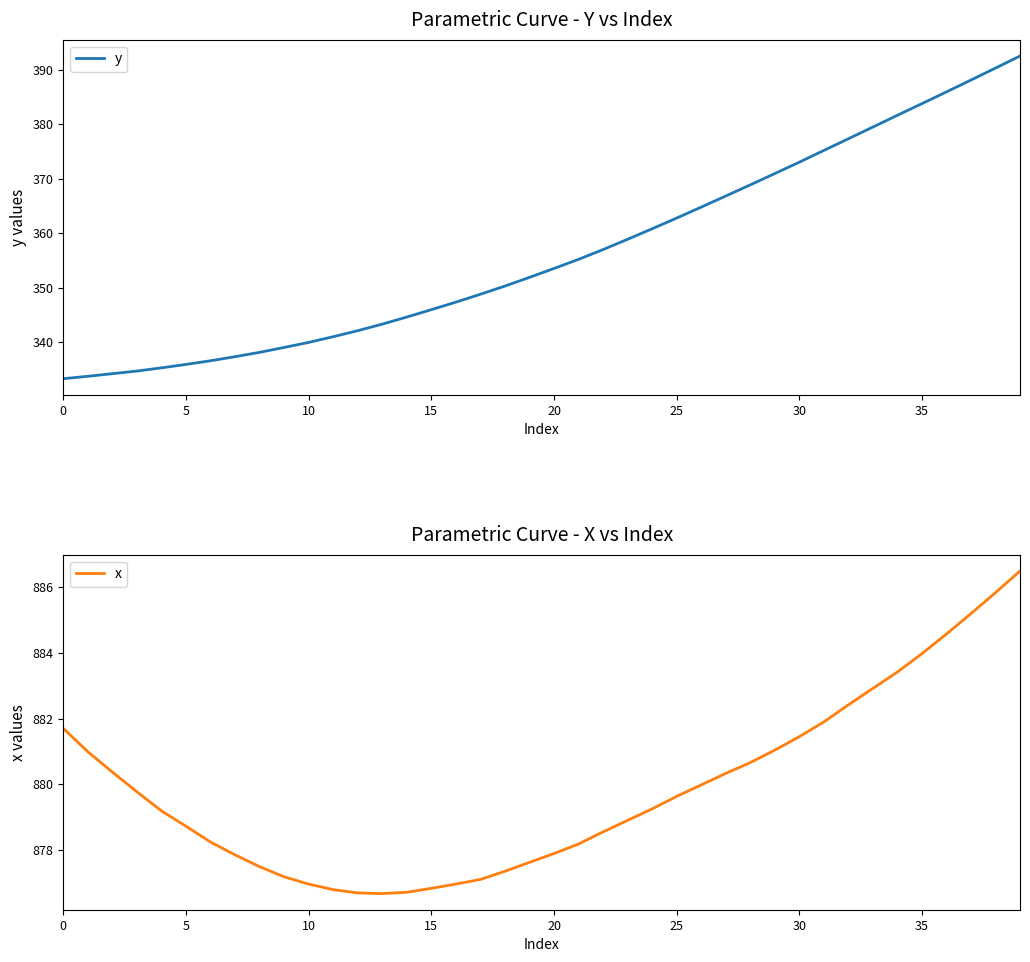

Which series has the largest range (max minus min)?

y